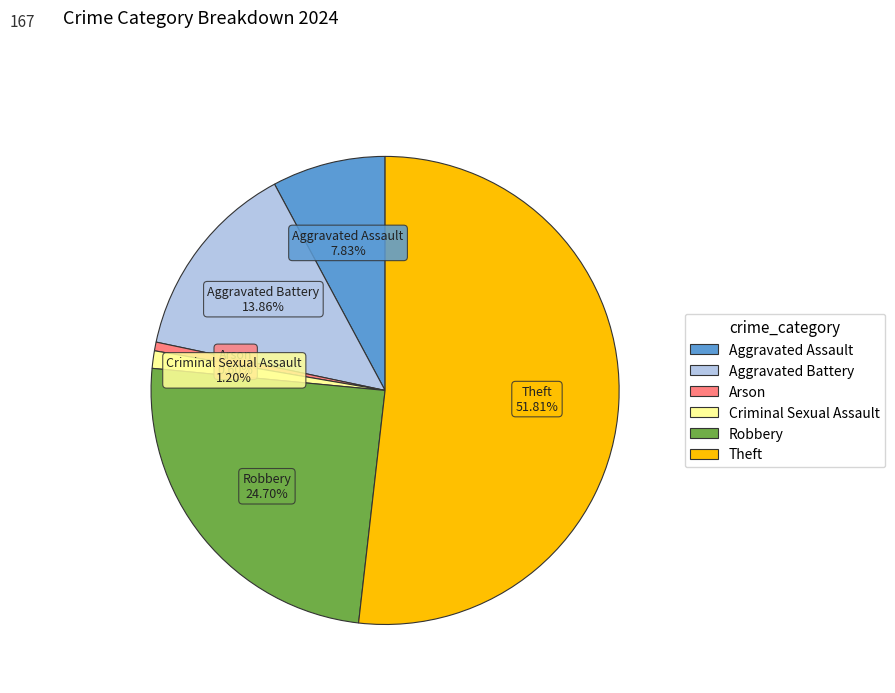

What is the smallest slice in the pie chart?

Arson